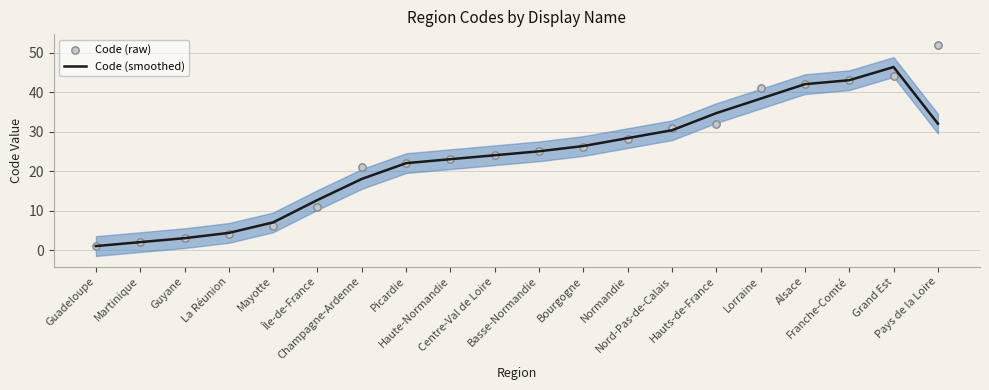

Is the value of Code (smoothed) at Picardie greater than the value of Code (raw) at Champagne-Ardenne?

Yes